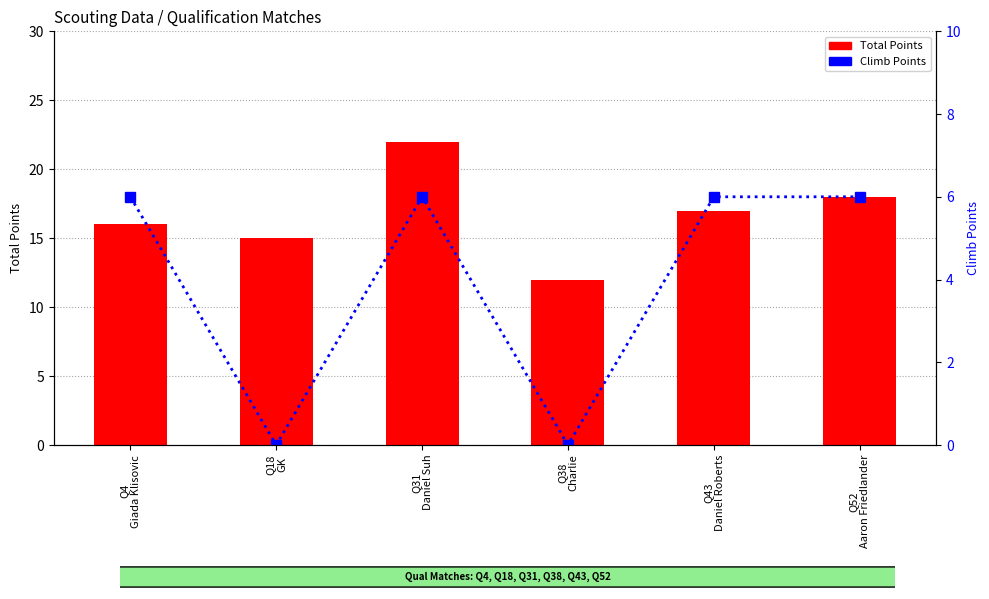

Between Q43
Daniel Roberts and Q52
Aaron Friedlander, which is larger?

Q52
Aaron Friedlander